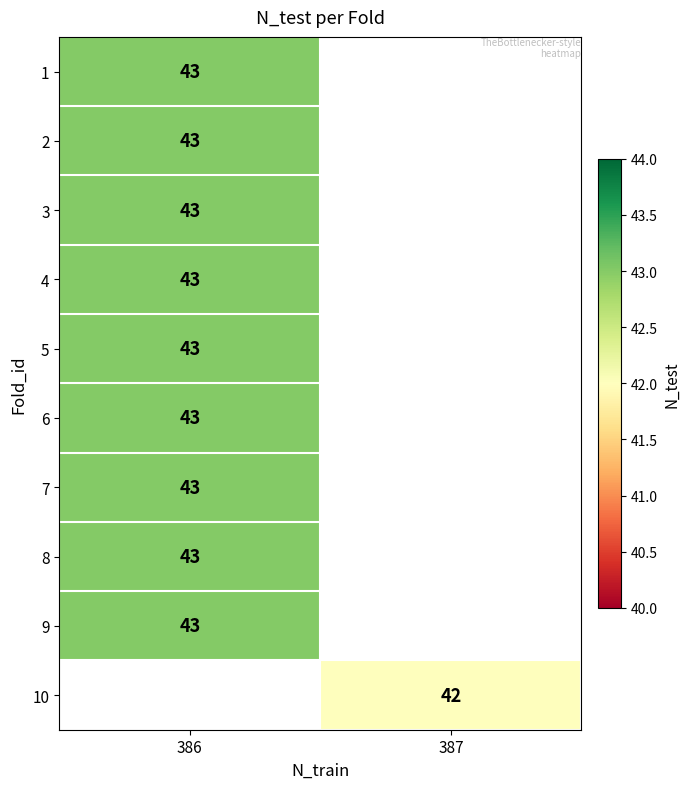

How many distinct data groups are displayed?

10